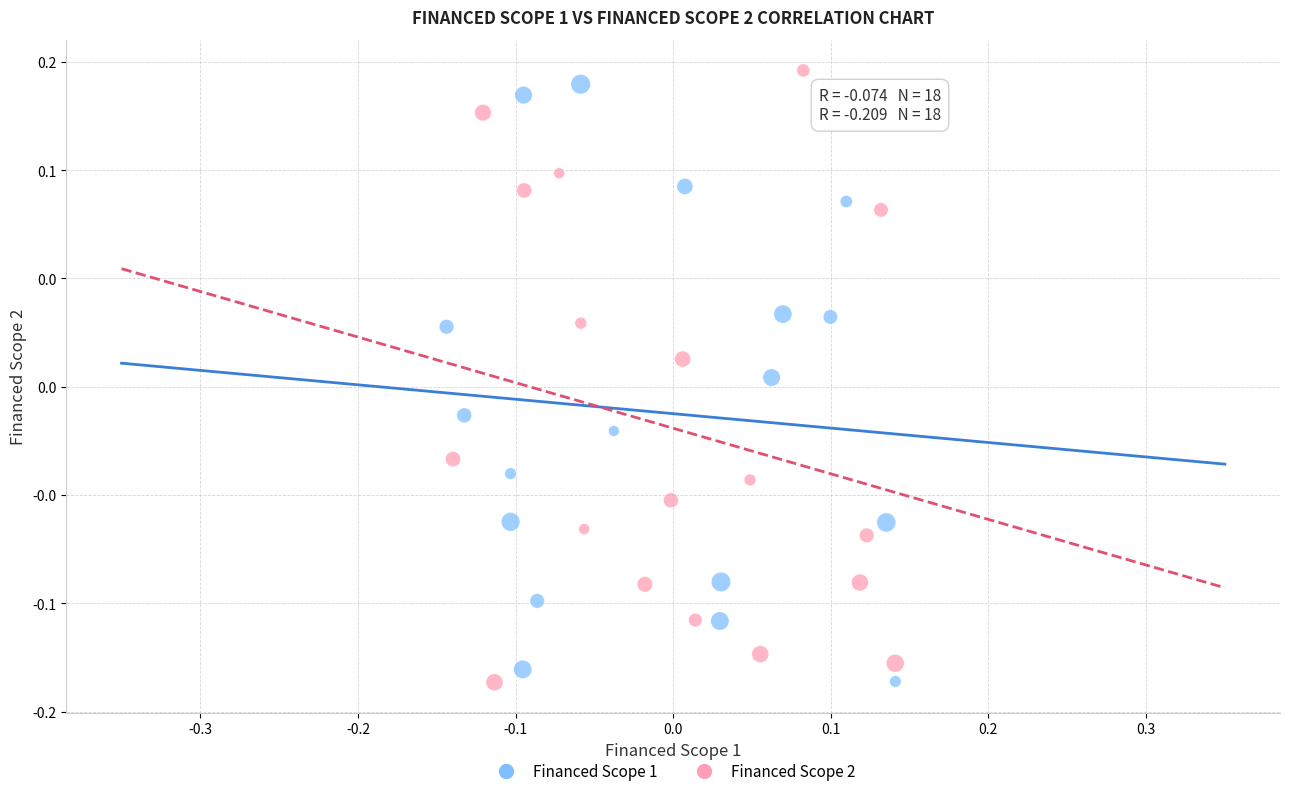

What are all the series names shown in the legend?

Financed Scope 1, Financed Scope 2